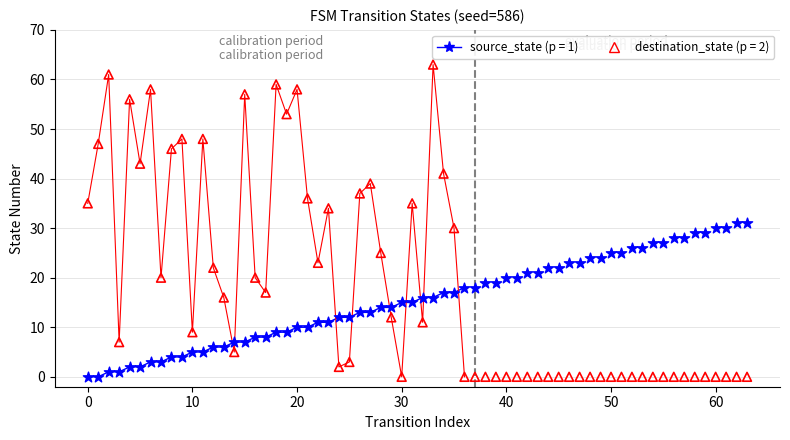

Is the value of destination_state (calibration) at 18 greater than the value of source_state (calibration) at 15?

Yes